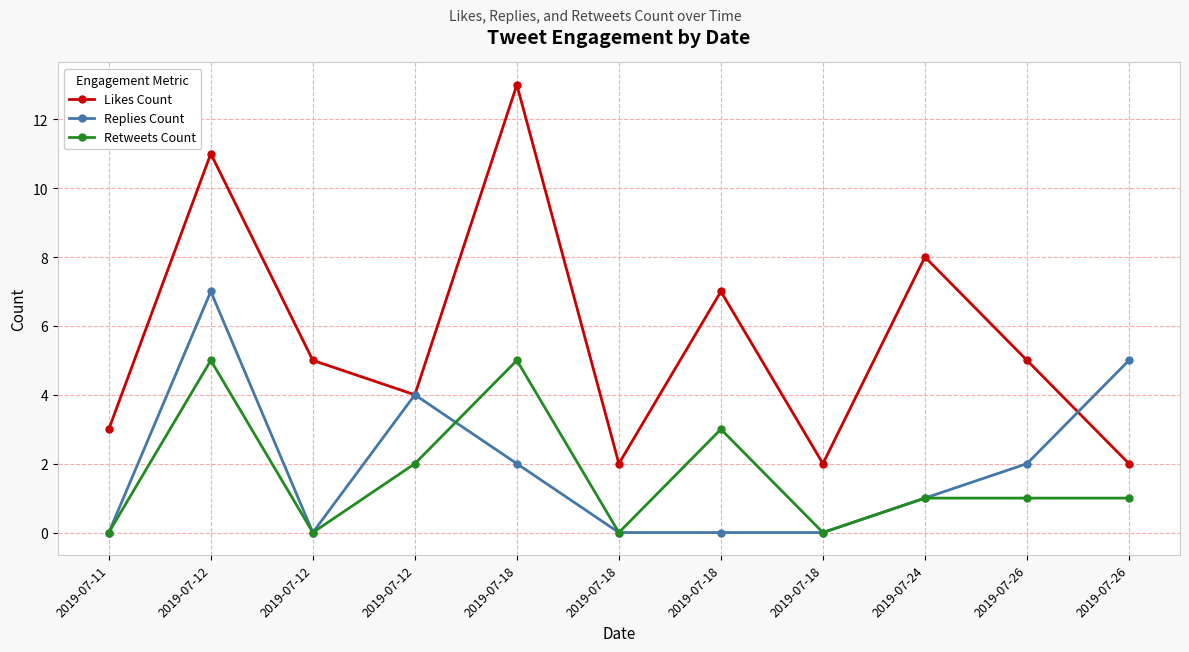

What is the value of the Likes Count point at the 5th from the left?

13